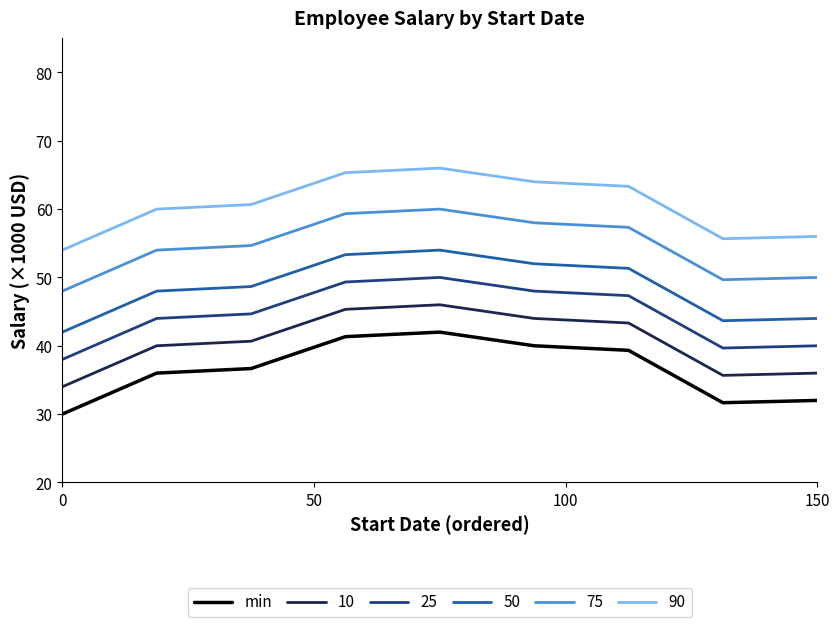

Which series has the largest total across all categories?

90